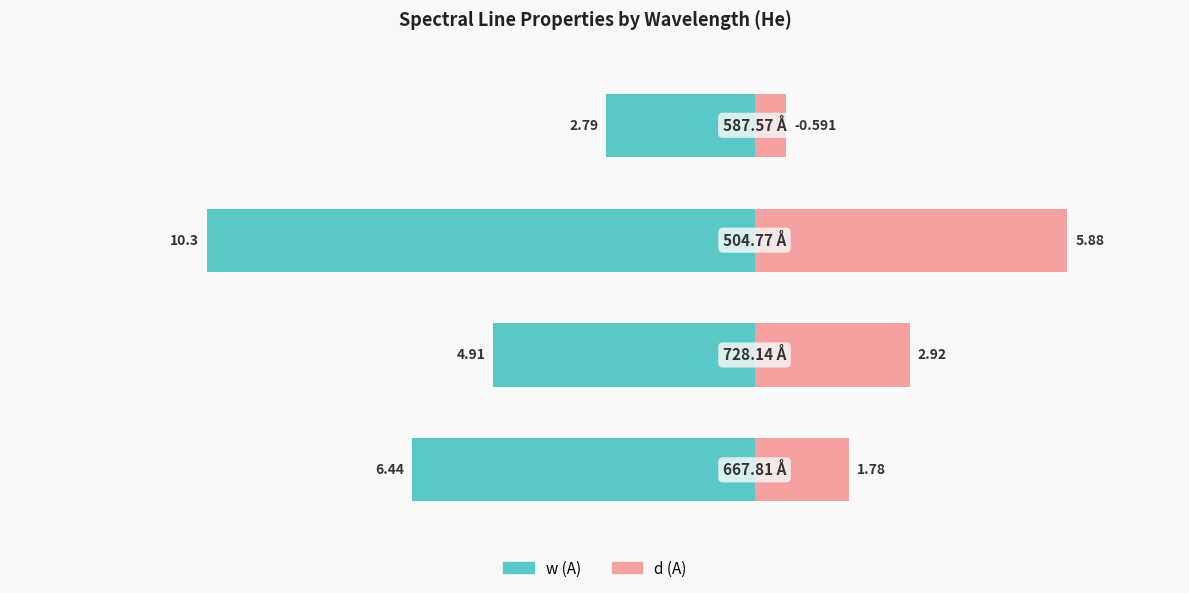

Which series has the widest spread of values?

w (A)